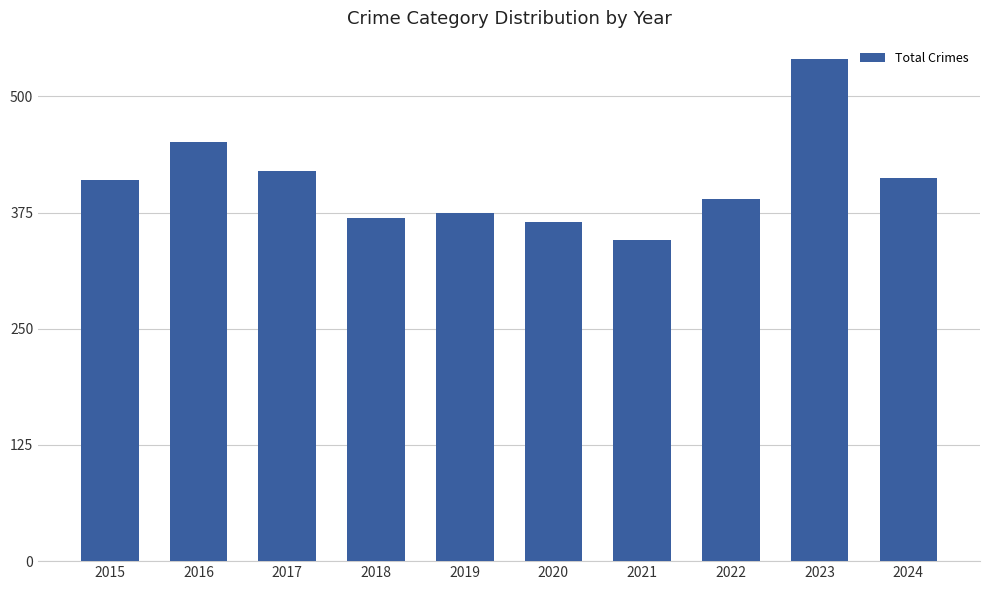

What is the change in value from 2020 to 2024?

+47